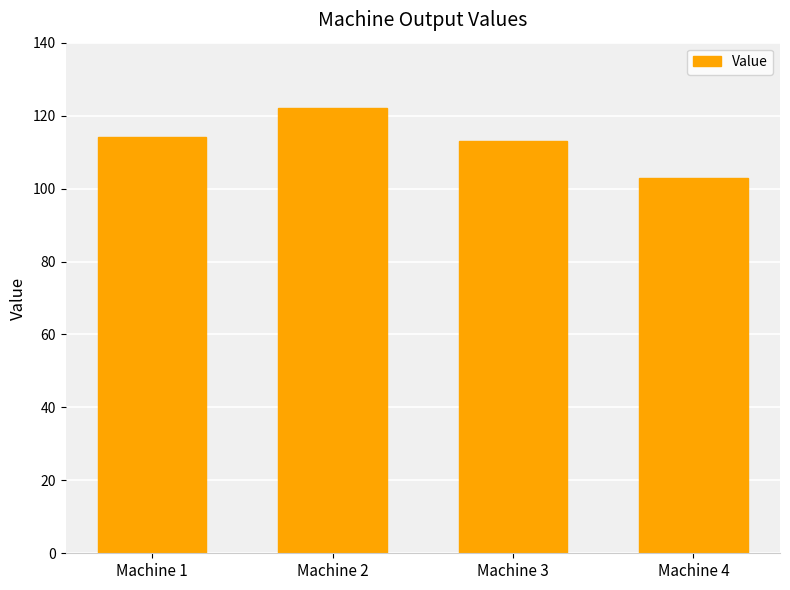

Are the bars horizontal?

No